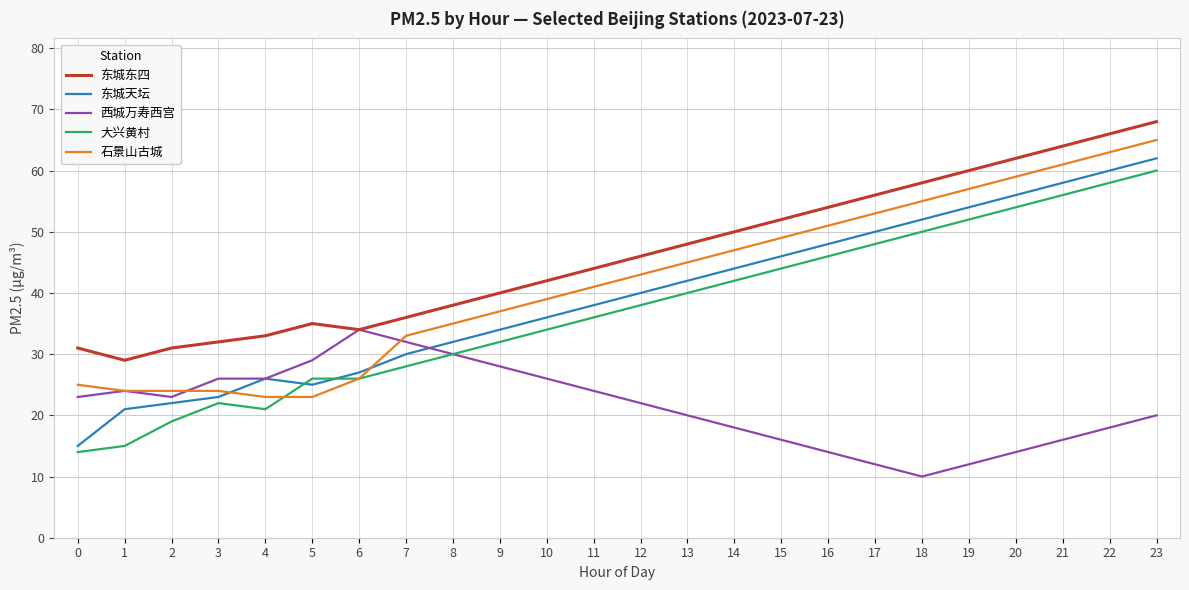

Is this an area chart (filled region under the line)?

No